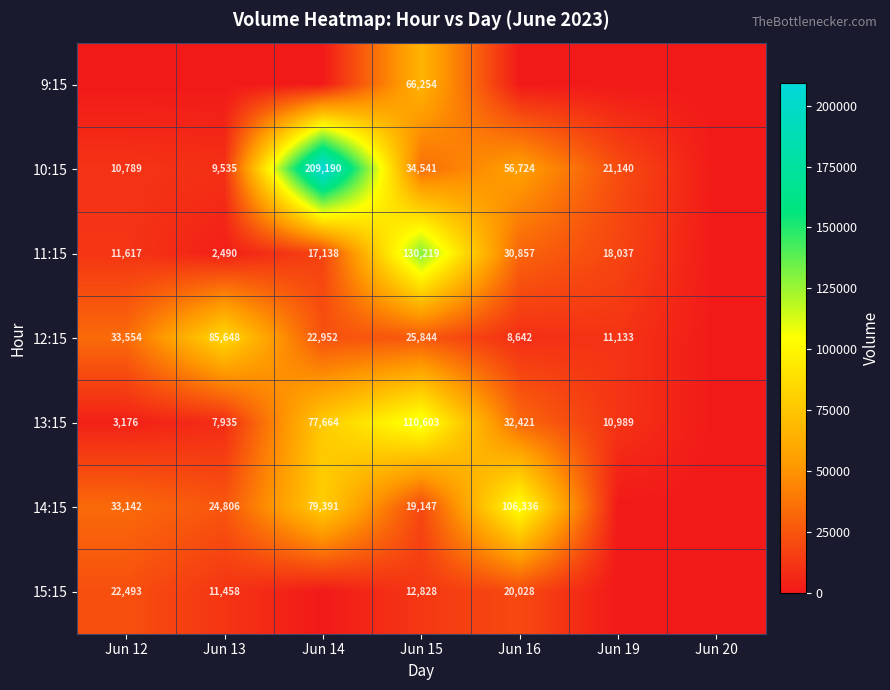

Count the number of categories in the chart.

7